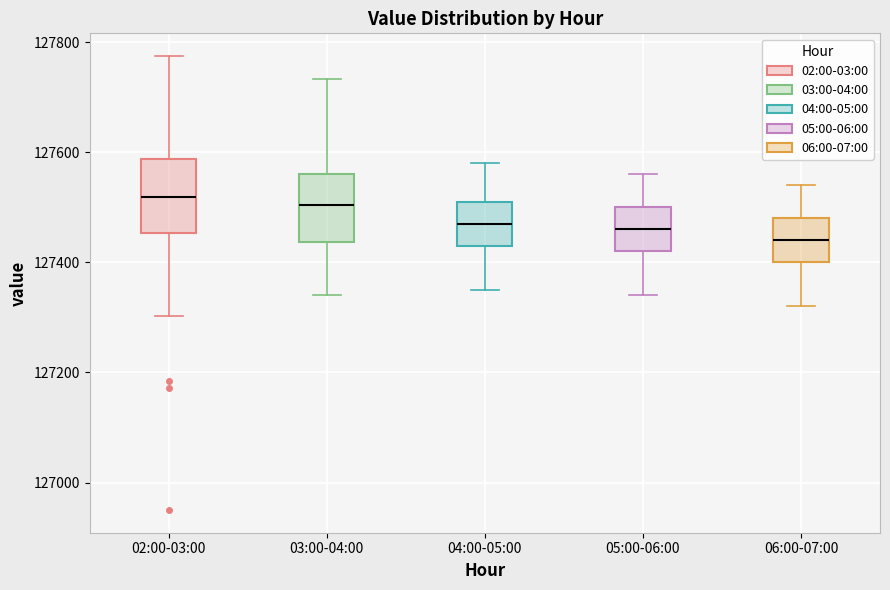

Reading left to right, transcribe this box plot: for each box, give where its median line is, the range the box spans, and where its two whiskers end, as read against the y-axis. The values are not printed on the chart, so give them approximately, as read against the axis.

02:00-03:00: median 127520, box 127460 to 127580, whiskers 127300 to 127780
03:00-04:00: median 127500, box 127440 to 127560, whiskers 127340 to 127740
04:00-05:00: median 127480, box 127440 to 127520, whiskers 127360 to 127580
05:00-06:00: median 127460, box 127420 to 127500, whiskers 127340 to 127560
06:00-07:00: median 127440, box 127400 to 127480, whiskers 127320 to 127540